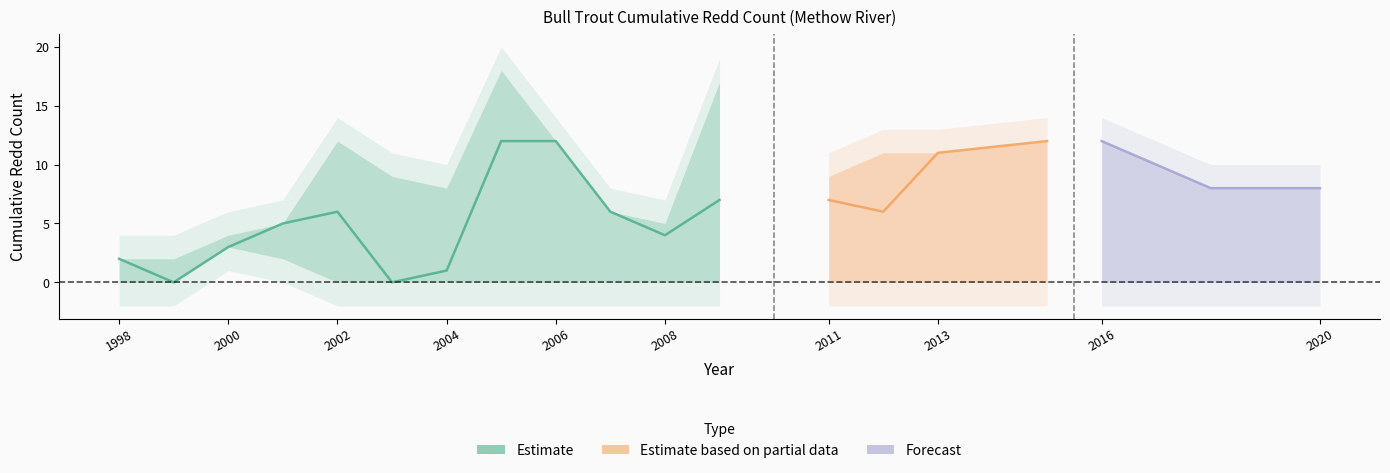

At which label does Early Winters Creek Bull Trout first exceed 6?

2005